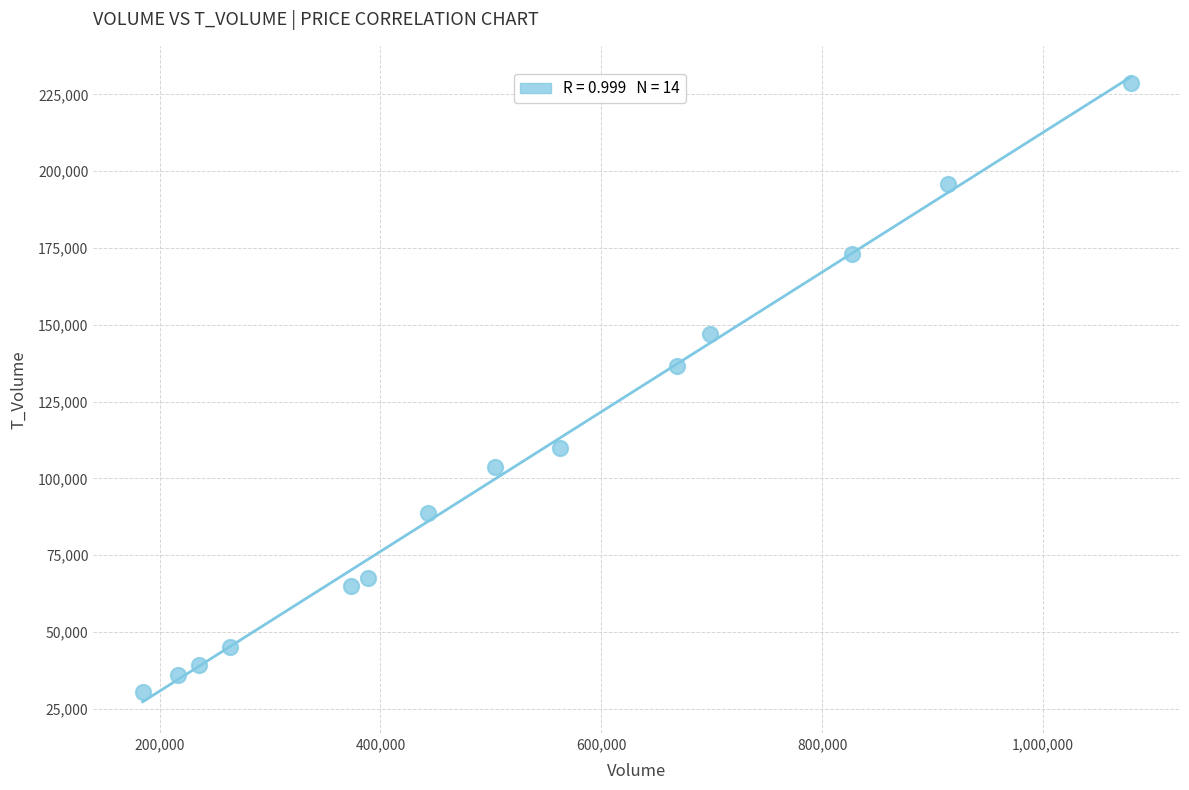

What is the range of Y values (max minus min)?

198057